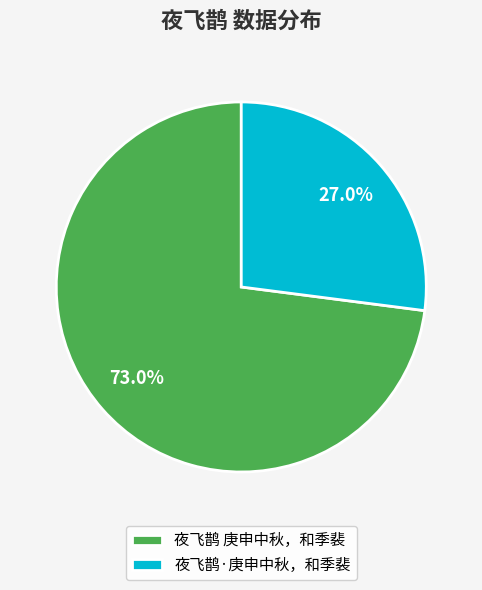

Combined, what portion of the pie is 夜飞鹊·庚申中秋，和季裴 and 夜飞鹊 庚申中秋，和季裴?

100.0%